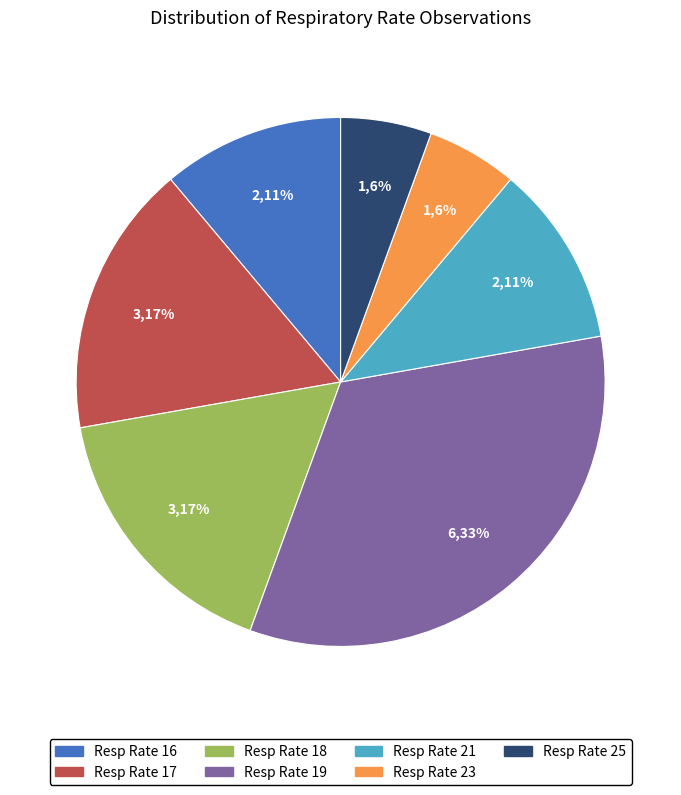

Which category has the biggest portion of the pie?

Resp Rate 19